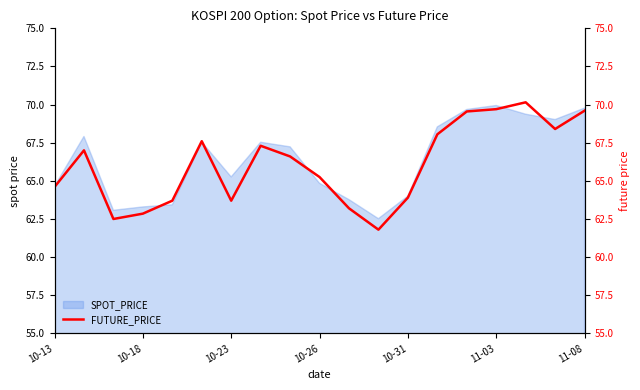

What is the change in value from 11 to 17?

+6.6